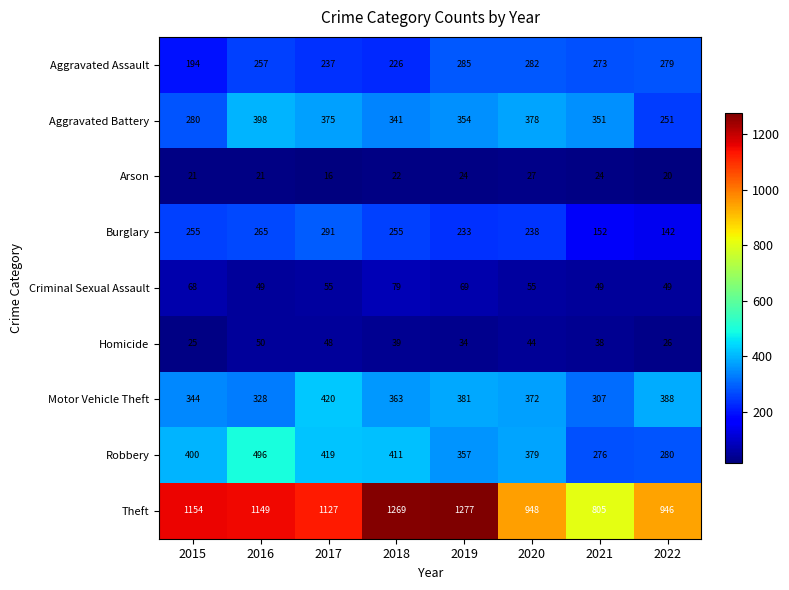

What is the average value of the Aggravated Battery series?

341